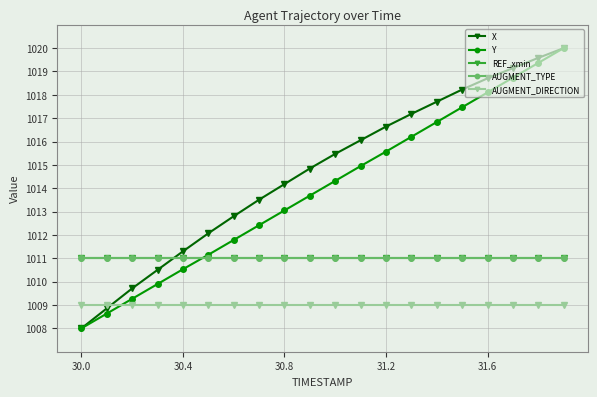

Does the chart have visible grid lines?

Yes